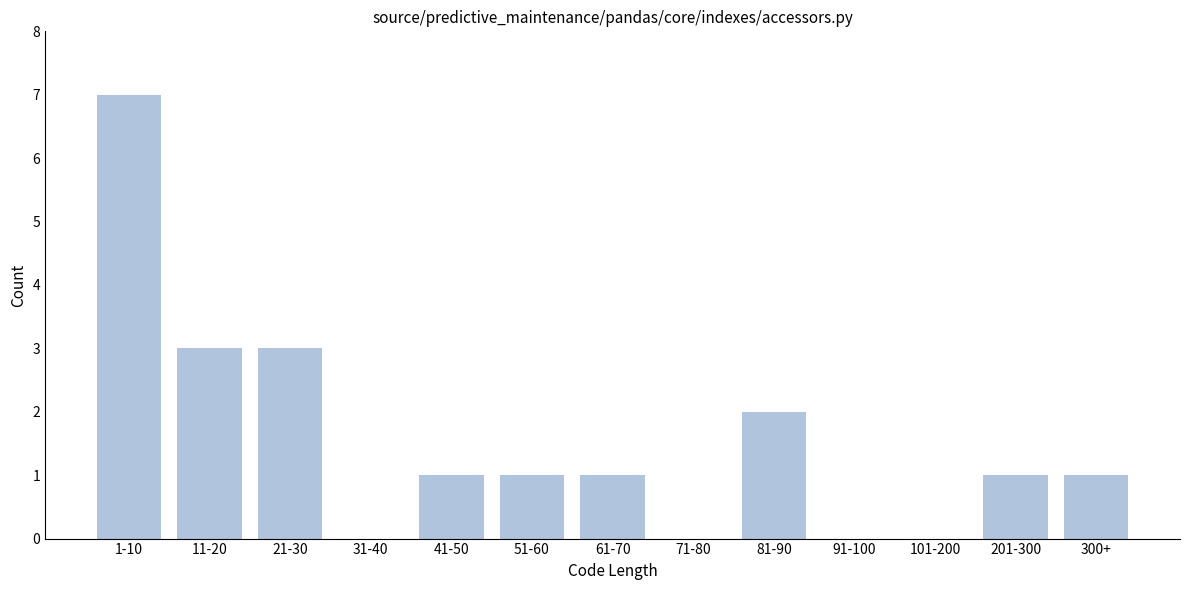

Reading left to right, list all the values displayed in this chart.

1-10=7	11-20=3	21-30=3	31-40=0	41-50=1	51-60=1	61-70=1	71-80=0	81-90=2	91-100=0	101-200=0	201-300=1	300+=1